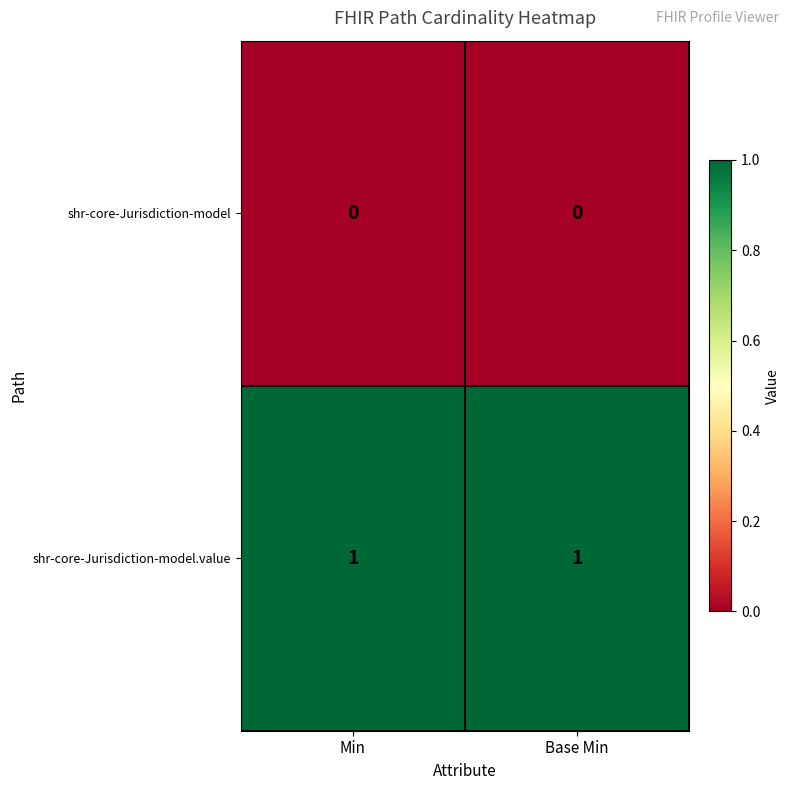

Rank the series by their average value, from highest to lowest.

shr-core-Jurisdiction-model.value, shr-core-Jurisdiction-model